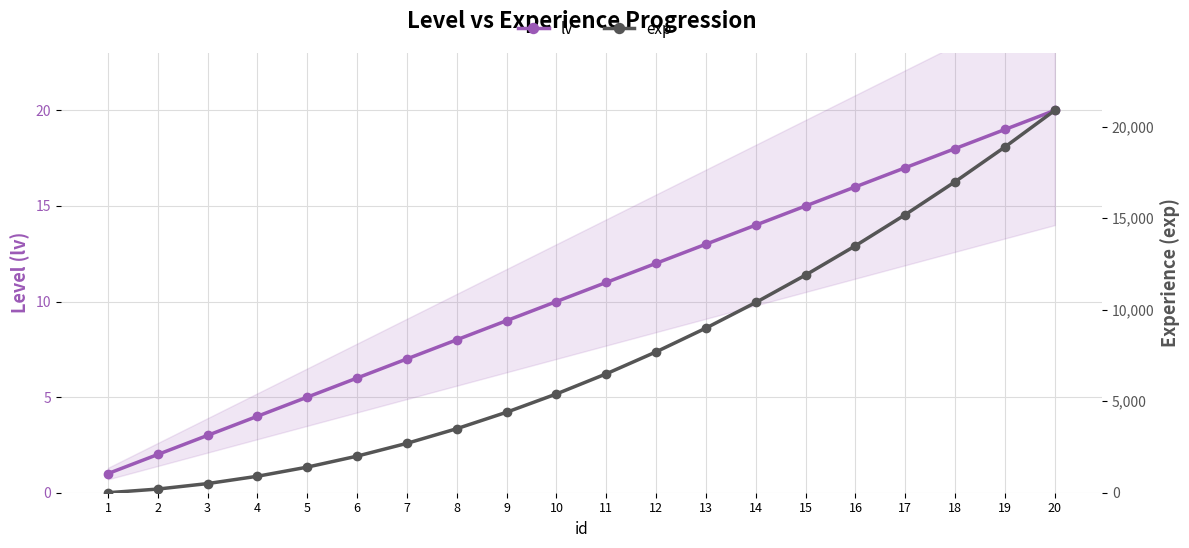

At which category is the sum across all series the highest?

20